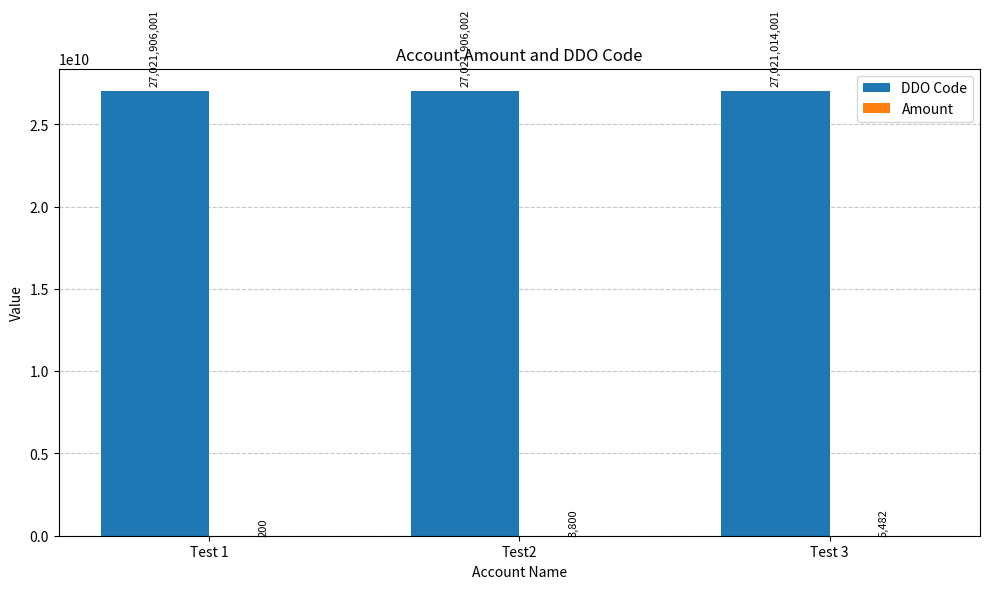

Between Test 1 and Test 3, which series saw the biggest shift?

DDO Code